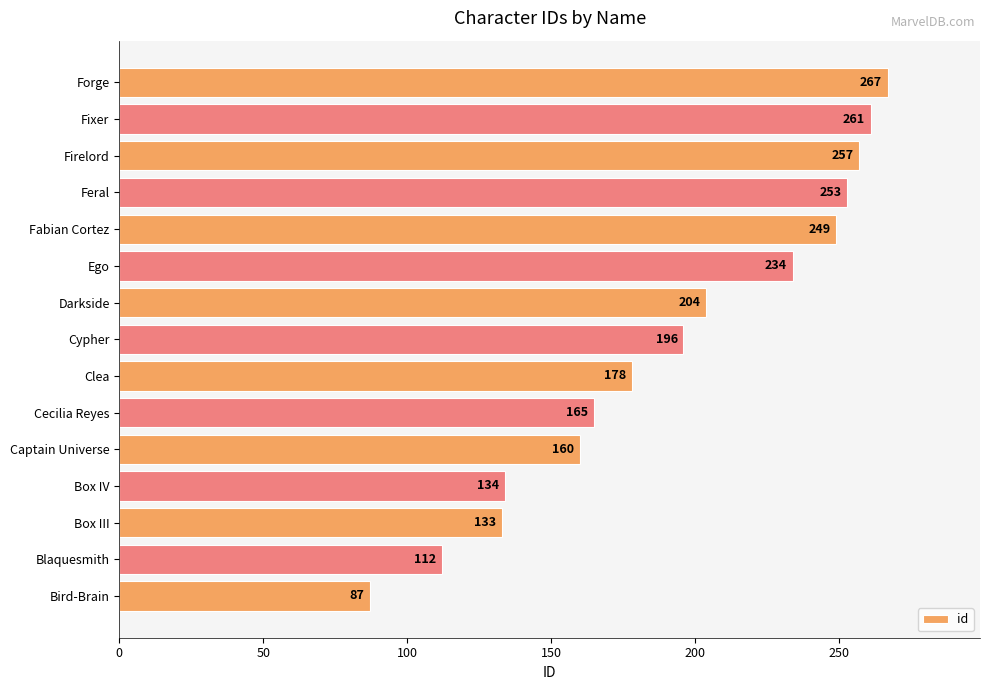

What is the difference between the values at Captain Universe and Blaquesmith?

48